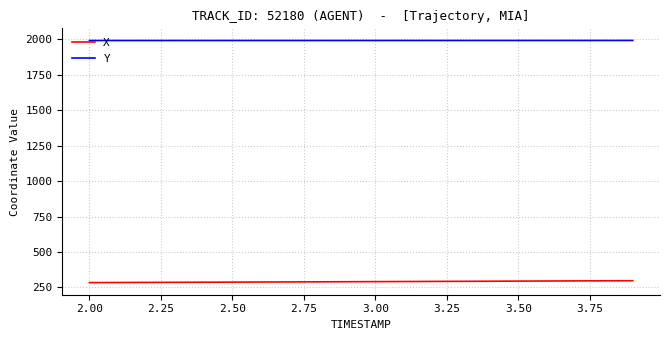

True or false: X and Y cross at least once.

False